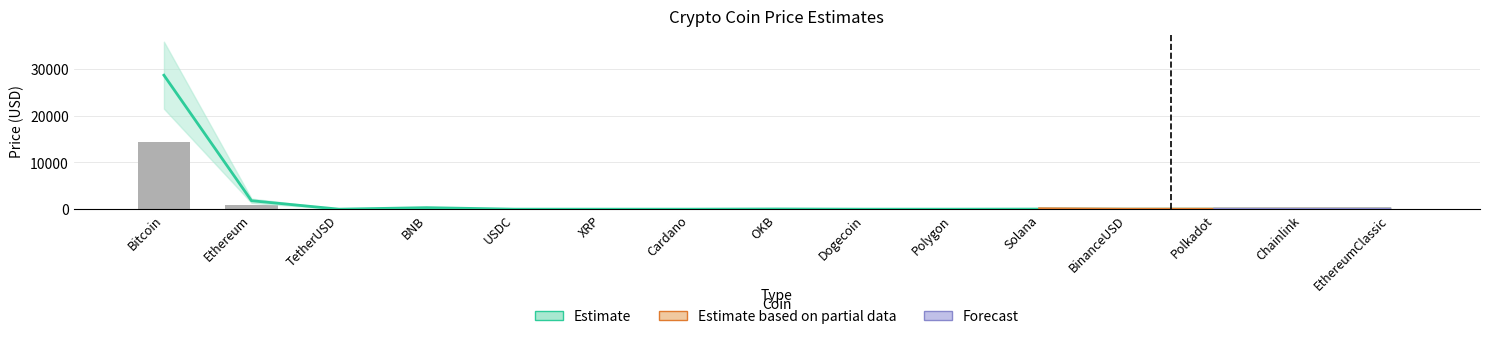

What is the average value of the Estimate series?

2058.4